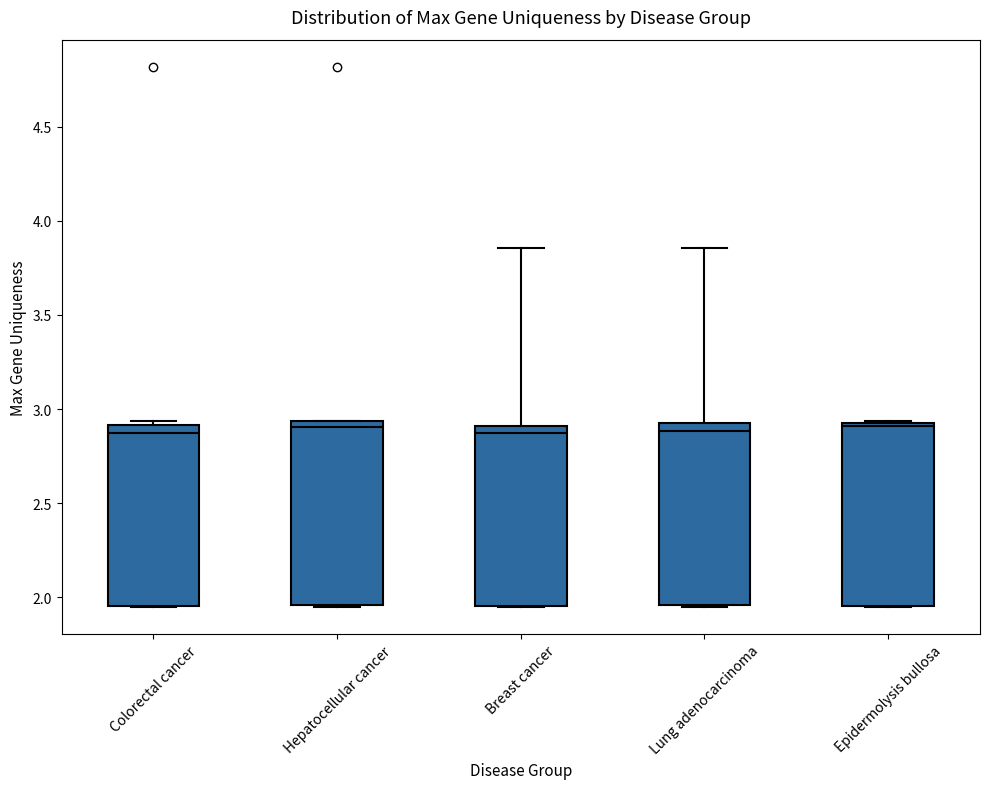

Reading left to right, read every box against the y-axis: the position of its median line, the range the box covers, and the ends of its whiskers. The values are not printed on the chart, so give them approximately, as read against the axis.

Colorectal cancer: median 2.85, box 1.95 to 2.90, whiskers 1.95 to 2.95
Hepatocellular cancer: median 2.90, box 1.95 to 2.95, whiskers 1.95 to 2.95
Breast cancer: median 2.85, box 1.95 to 2.90, whiskers 1.95 to 3.85
Lung adenocarcinoma: median 2.90, box 1.95 to 2.95, whiskers 1.95 to 3.85
Epidermolysis bullosa: median 2.90, box 1.95 to 2.95, whiskers 1.95 to 2.95